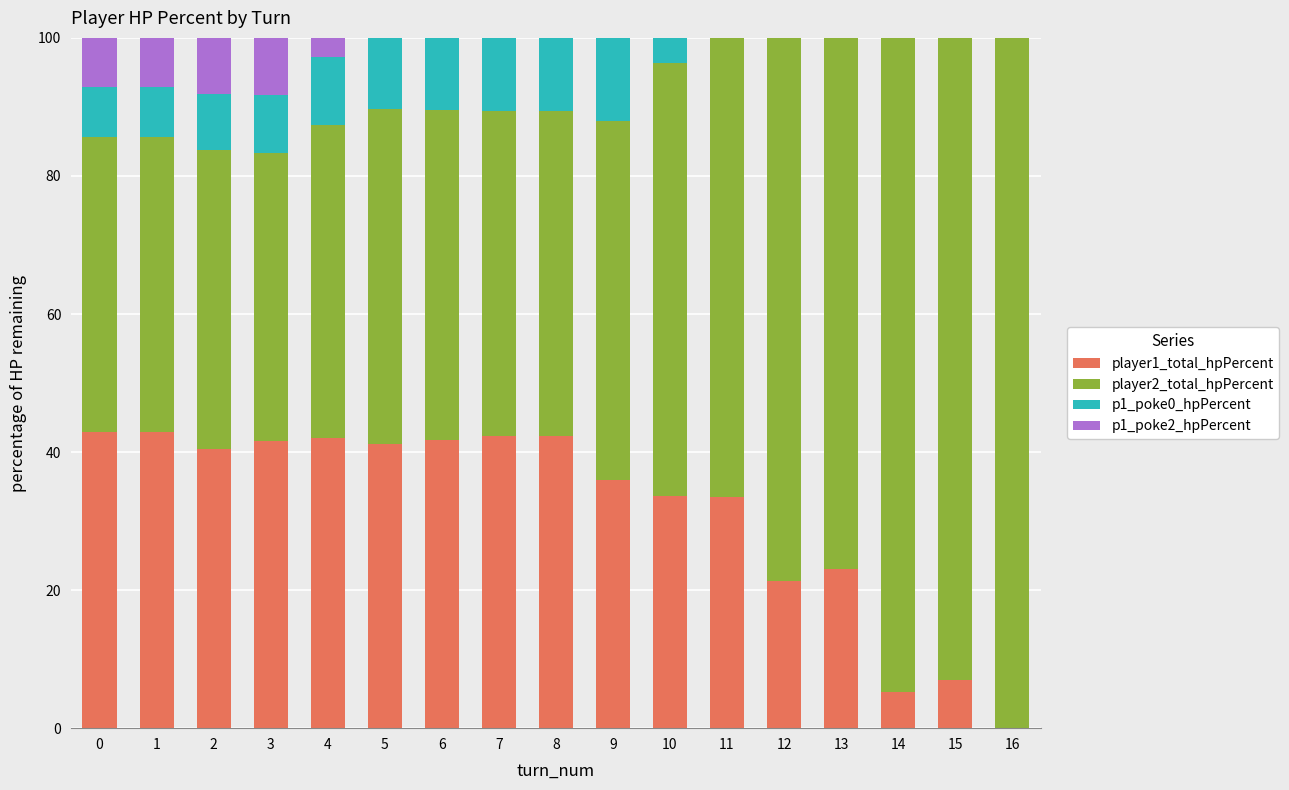

What is the sum of the player1_total_hpPercent values at 15 and 3?

48.7